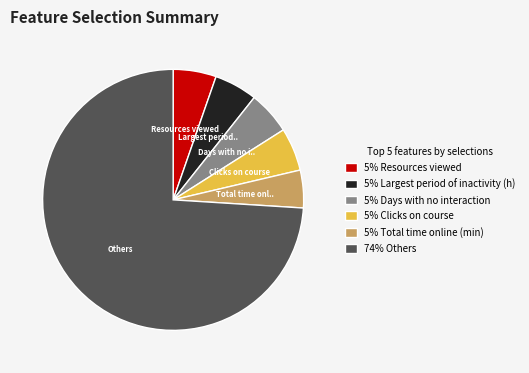

Is the sum of 5% Largest period of inactivity (h) and 5% Resources viewed greater than half?

No